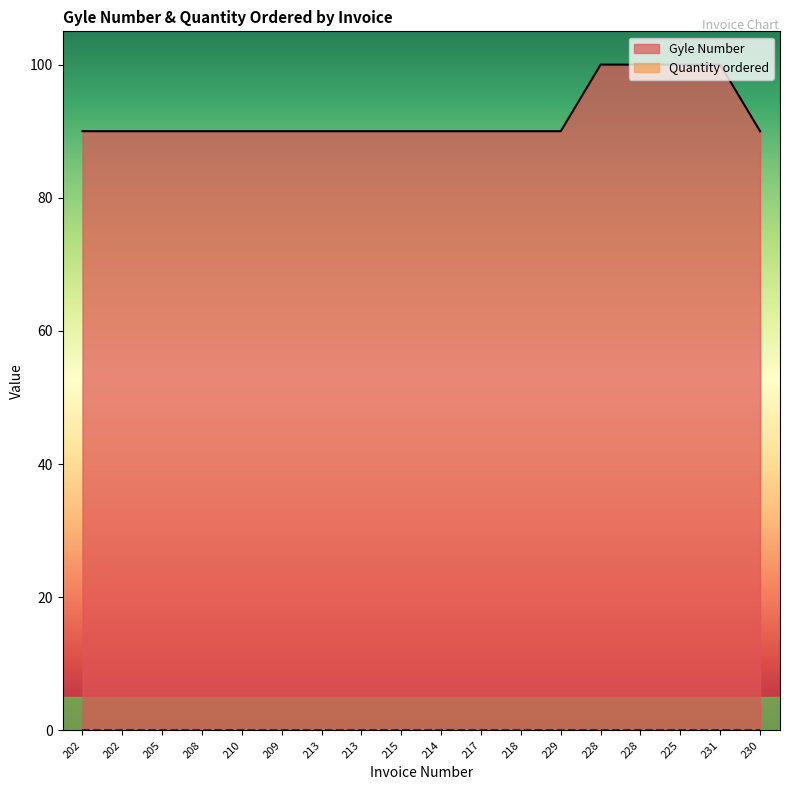

What is the sum of all values?

1660